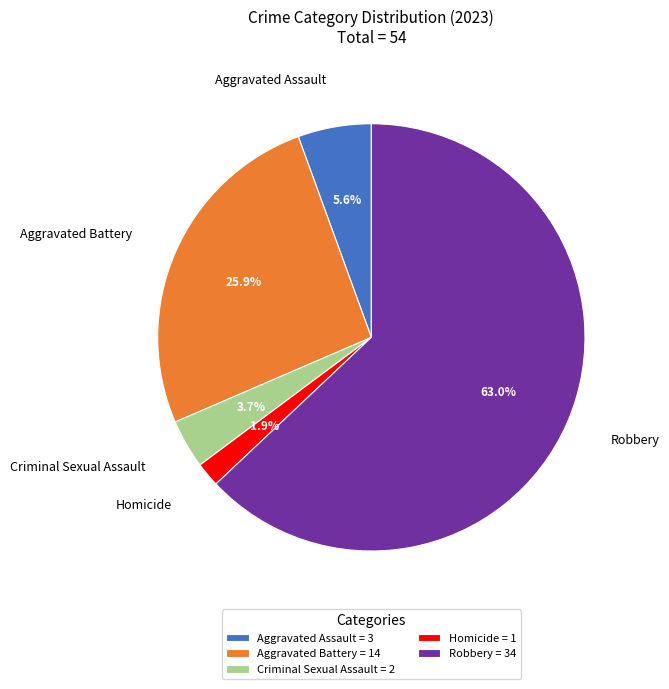

How many segments does this pie chart have?

5